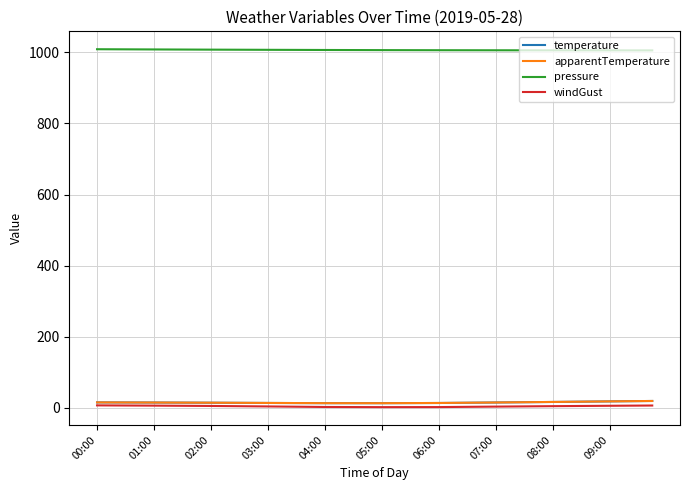

True or false: apparentTemperature and pressure intersect in this chart.

False